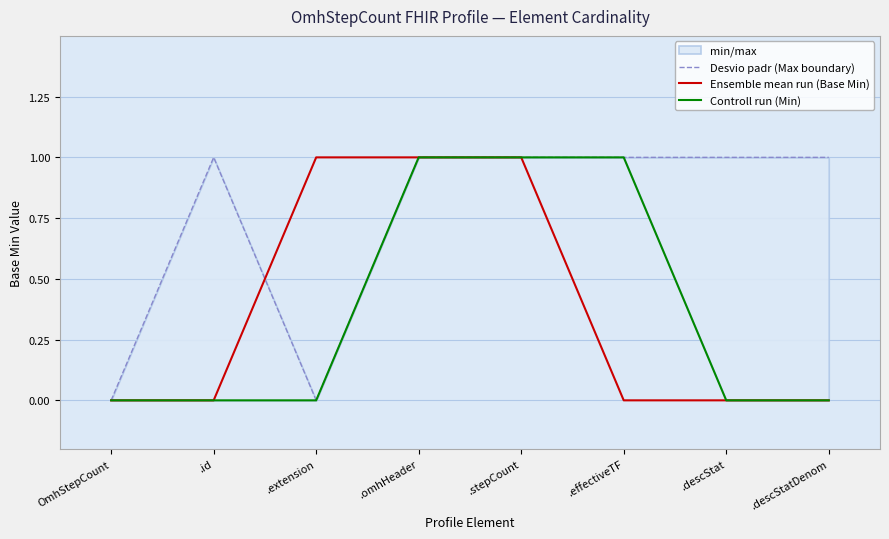

What is the value of the Desvio padr (Max boundary) point at the 4th from the left?

1